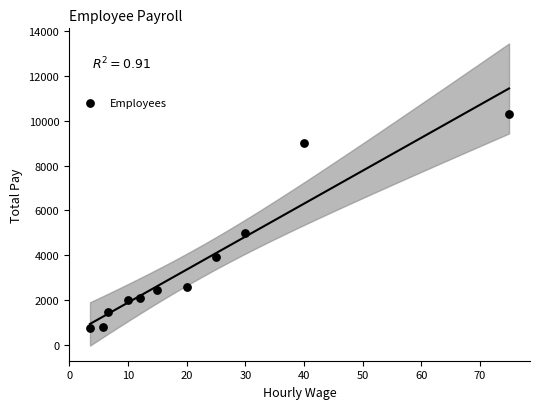

What is the average Y value?

3671.9